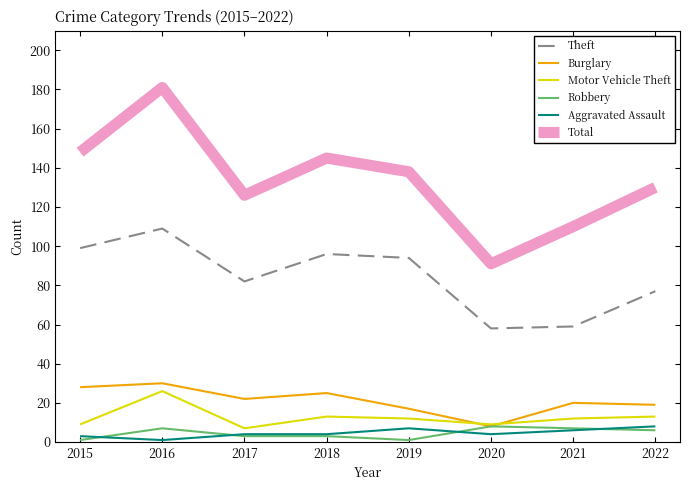

At which label does Motor Vehicle Theft first exceed 12?

2016